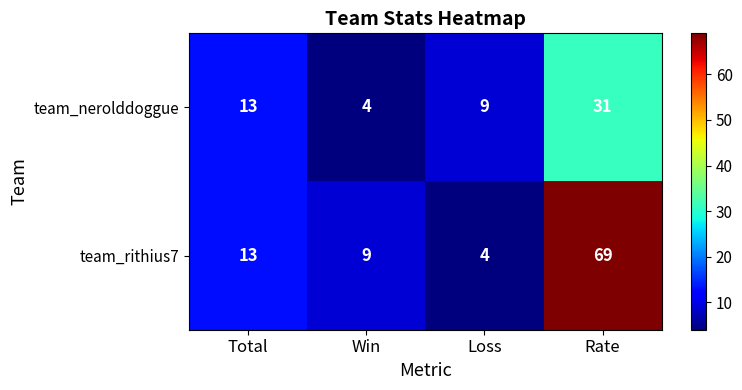

What is the difference between the team_nerolddoggue values at Loss and Win?

5